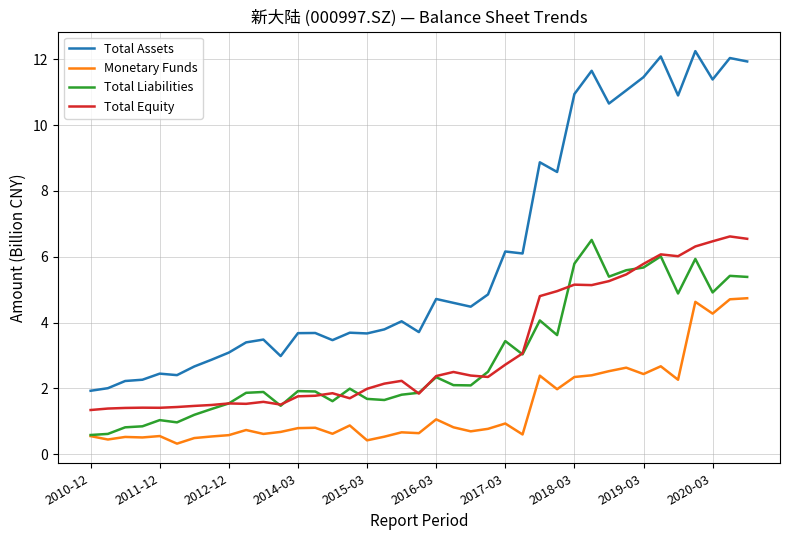

True or false: Total Assets and Total Equity cross at least once.

False